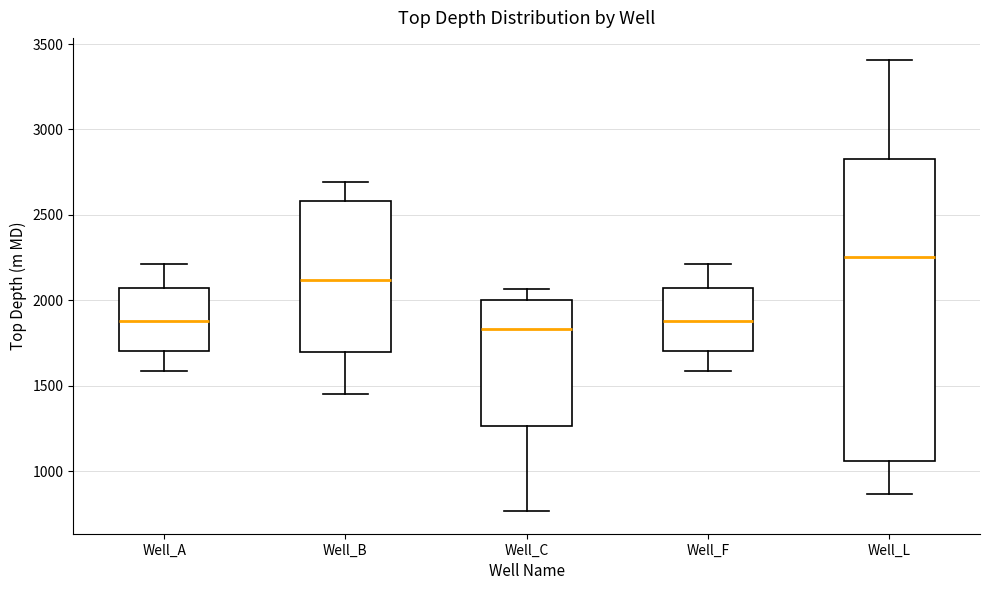

Reading left to right, read every box against the y-axis: the position of its median line, the range the box covers, and the ends of its whiskers. The values are not printed on the chart, so give them approximately, as read against the axis.

Well_A: median 1900, box 1700 to 2050, whiskers 1600 to 2200
Well_B: median 2100, box 1700 to 2600, whiskers 1450 to 2700
Well_C: median 1850, box 1250 to 2000, whiskers 750 to 2050
Well_F: median 1900, box 1700 to 2050, whiskers 1600 to 2200
Well_L: median 2250, box 1050 to 2850, whiskers 850 to 3400